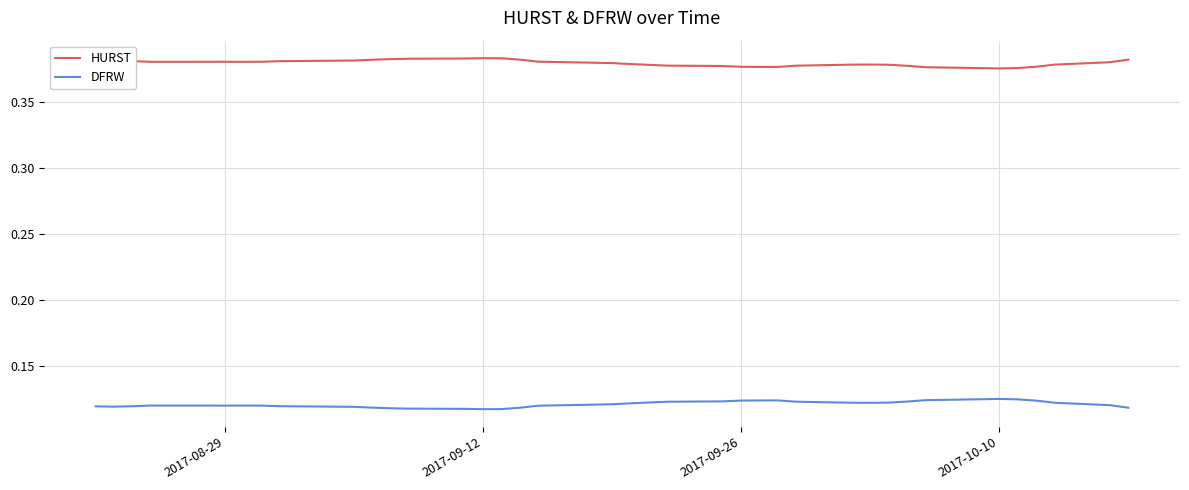

List the series in order of their peak value, lowest first.

DFRW, HURST